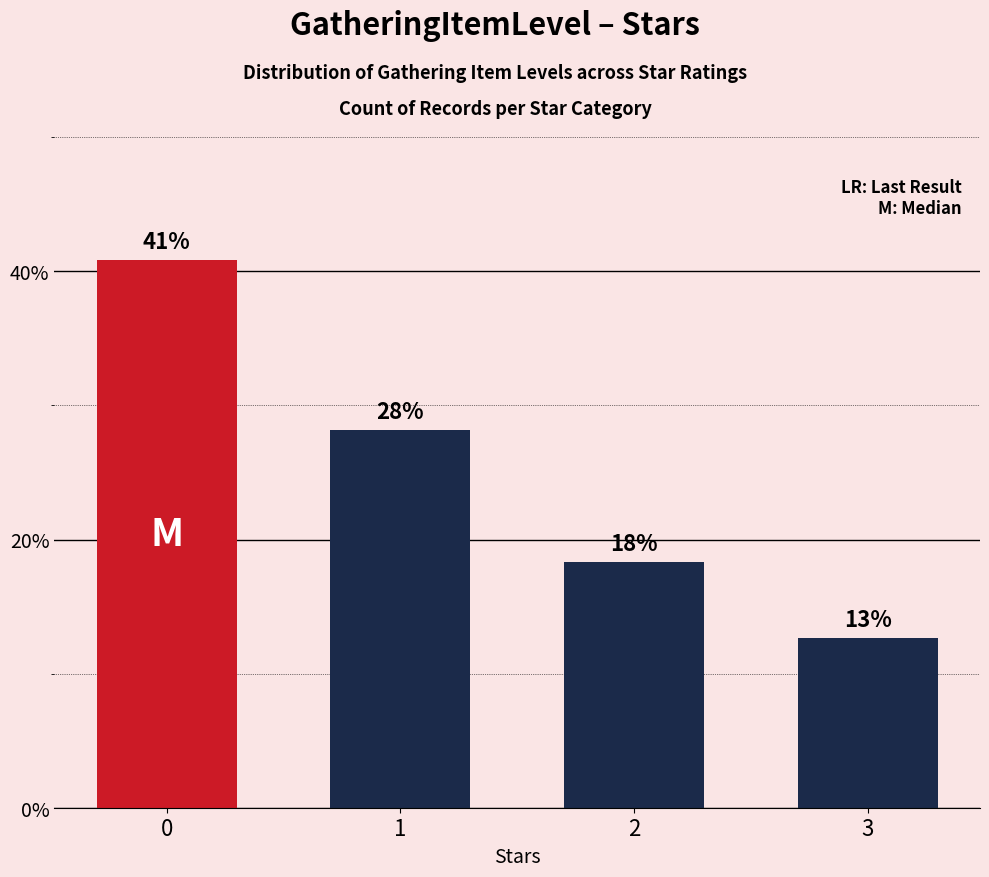

How many bars are there in total?

4